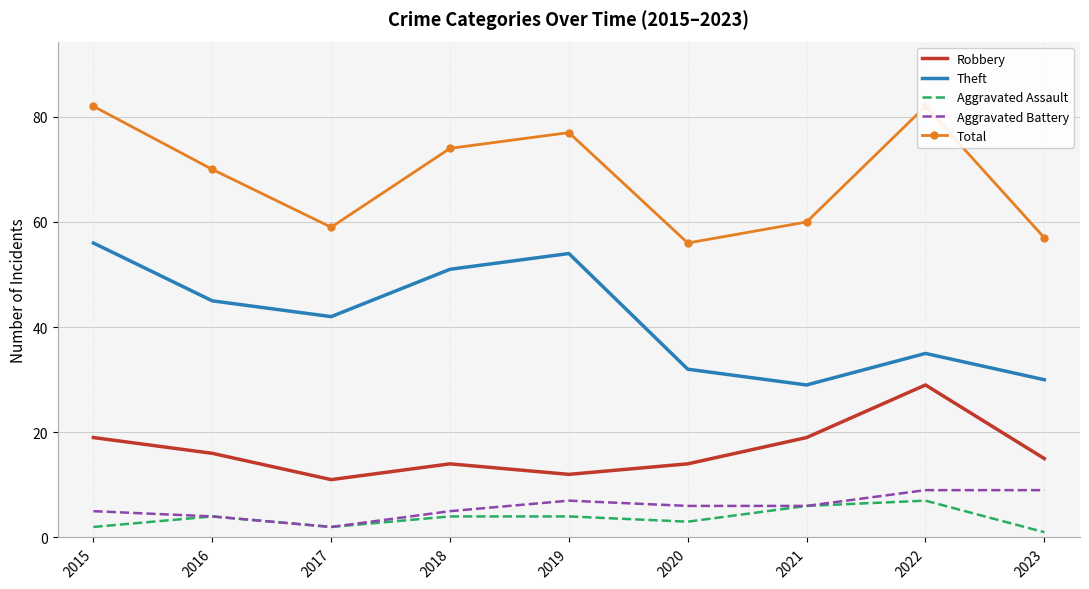

True or false: Theft has more than 1 interior local peaks.

True